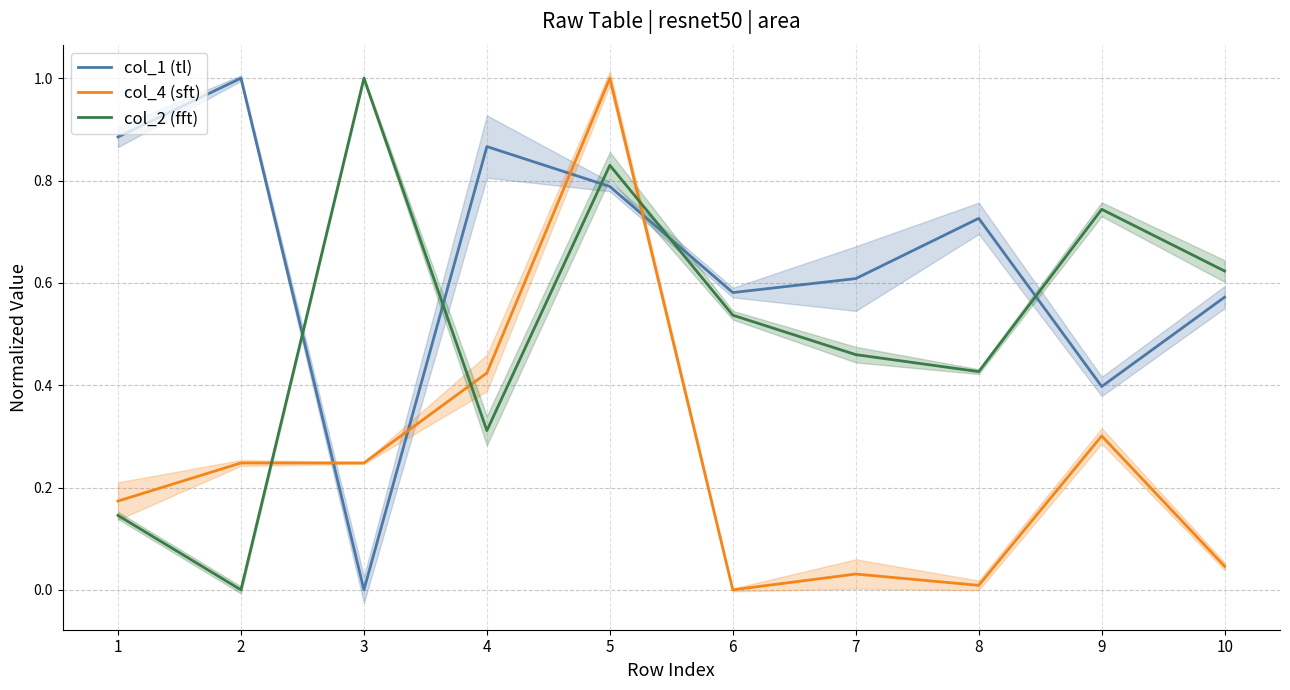

In col_2 (fft), how many points are higher than both neighbors (excluding endpoints)?

3